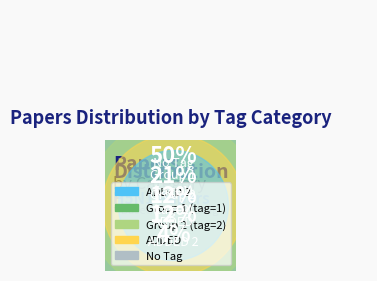

Which slice is the smallest?

ADDED 2